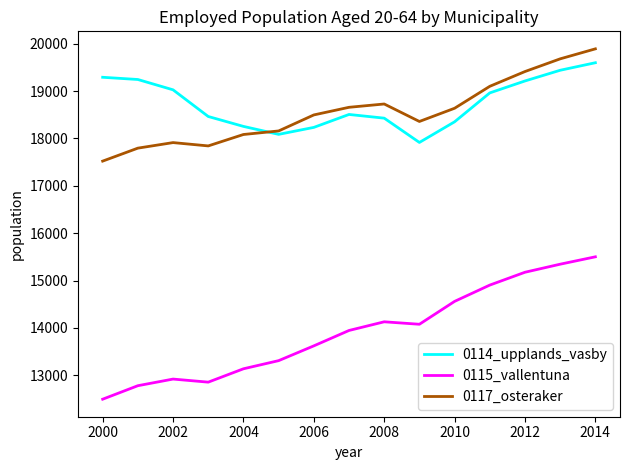

At how many categories does at least one series exceed 16245?

15